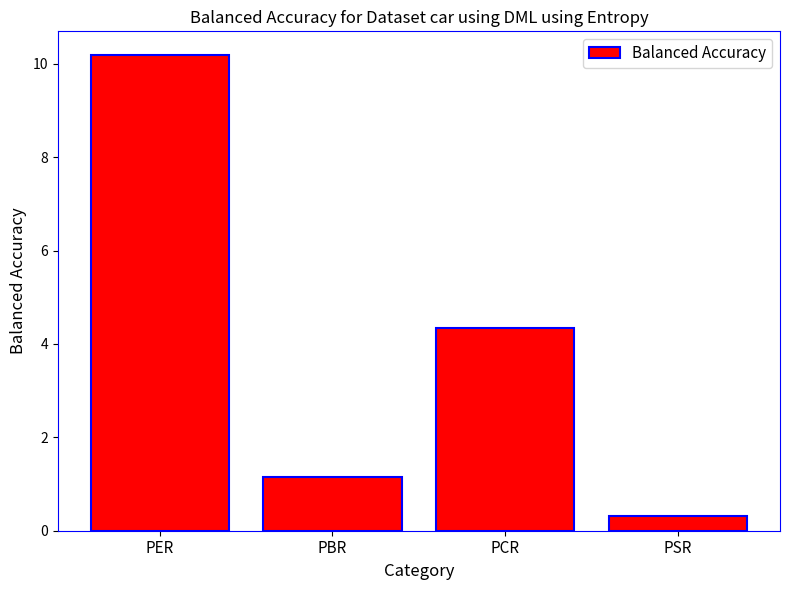

What is the change in value from PER to PBR?

-9.0